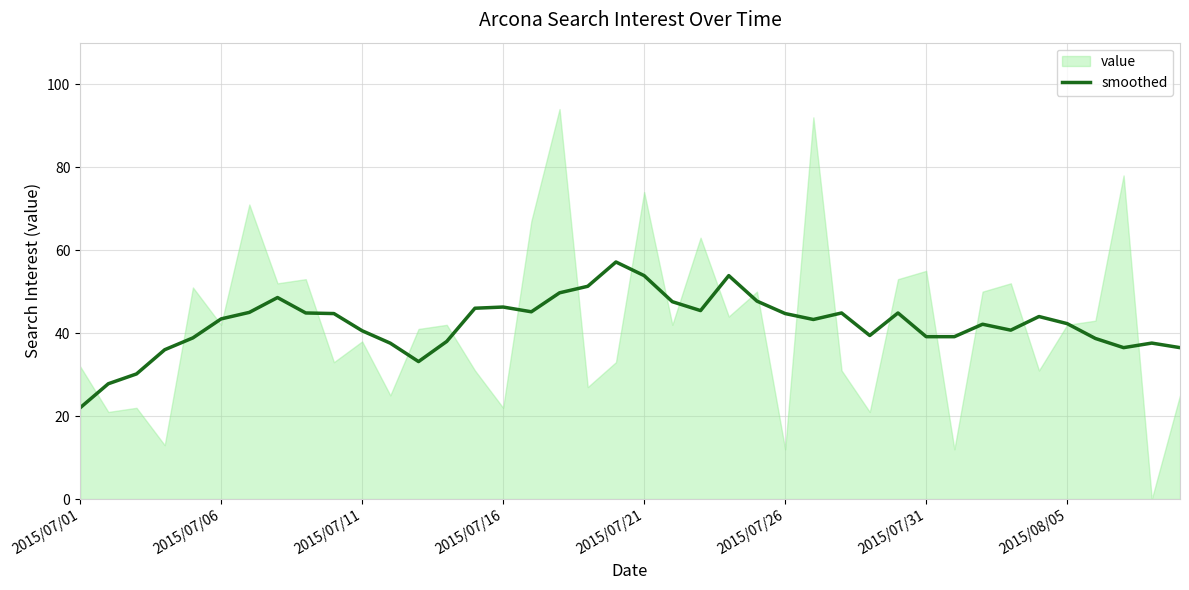

Does the chart display data point markers on the line(s)?

No